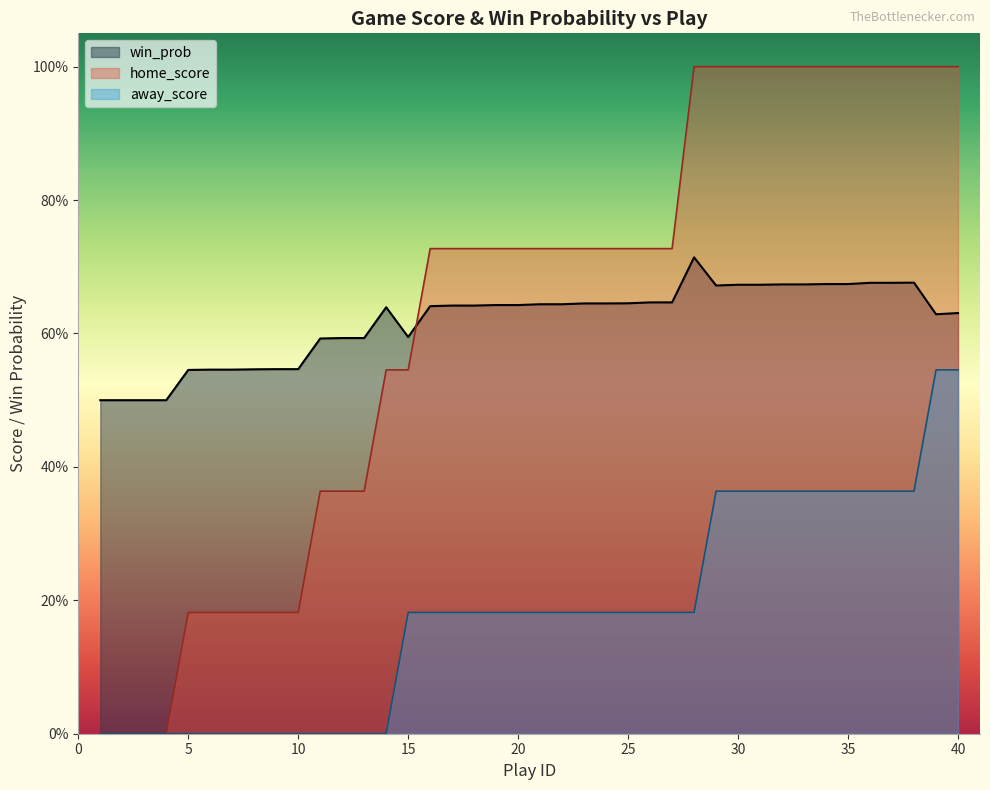

Reading left to right, extract all data points from this chart.

win_prob: 0.5	0.5	0.5	0.5	0.5	0.5	0.5	0.5	0.5	0.5	0.6	0.6	0.6	0.6	0.6	0.6	0.6	0.6	0.6	0.6	0.6	0.6	0.6	0.6	0.6	0.6	0.6	0.7	0.7	0.7	0.7	0.7	0.7	0.7	0.7	0.7	0.7	0.7	0.6	0.6
away_score: 0.0	0.0	0.0	0.0	0.0	0.0	0.0	0.0	0.0	0.0	0.0	0.0	0.0	0.0	0.2	0.2	0.2	0.2	0.2	0.2	0.2	0.2	0.2	0.2	0.2	0.2	0.2	0.2	0.4	0.4	0.4	0.4	0.4	0.4	0.4	0.4	0.4	0.4	0.5	0.5
home_score: 0.0	0.0	0.0	0.0	0.2	0.2	0.2	0.2	0.2	0.2	0.4	0.4	0.4	0.5	0.5	0.7	0.7	0.7	0.7	0.7	0.7	0.7	0.7	0.7	0.7	0.7	0.7	1.0	1.0	1.0	1.0	1.0	1.0	1.0	1.0	1.0	1.0	1.0	1.0	1.0